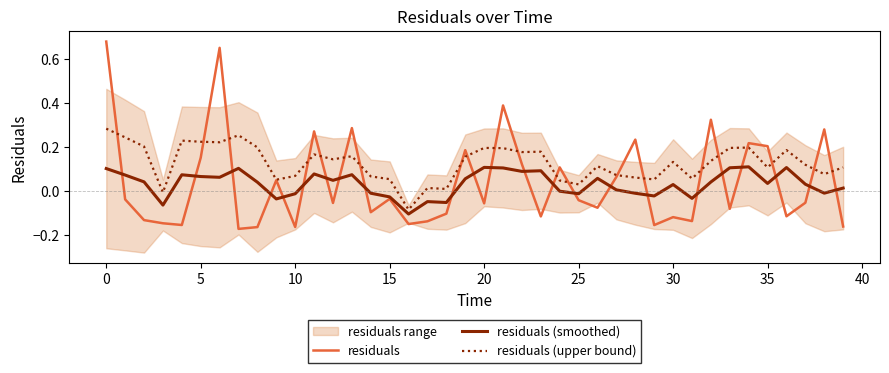

Reading left to right, transcribe all the data shown in this chart.

residuals: 0.7	-0.0	-0.1	-0.1	-0.2	0.2	0.7	-0.2	-0.2	0.0	-0.2	0.3	-0.1	0.3	-0.1	-0.0	-0.2	-0.1	-0.1	0.2	-0.1	0.4	0.1	-0.1	0.1	-0.0	-0.1	0.1	0.2	-0.2	-0.1	-0.1	0.3	-0.1	0.2	0.2	-0.1	-0.1	0.3	-0.2
residuals (smoothed): 0.1	0.1	0.0	-0.1	0.1	0.1	0.1	0.1	0.0	-0.0	-0.0	0.1	0.0	0.1	-0.0	-0.0	-0.1	-0.0	-0.1	0.1	0.1	0.1	0.1	0.1	-0.0	-0.0	0.1	0.0	-0.0	-0.0	0.0	-0.0	0.0	0.1	0.1	0.0	0.1	0.0	-0.0	0.0
residuals (upper bound): 0.3	0.2	0.2	-0.0	0.2	0.2	0.2	0.3	0.2	0.1	0.1	0.2	0.1	0.2	0.1	0.1	-0.1	0.0	0.0	0.2	0.2	0.2	0.2	0.2	0.0	0.0	0.1	0.1	0.1	0.1	0.1	0.1	0.1	0.2	0.2	0.1	0.2	0.1	0.1	0.1